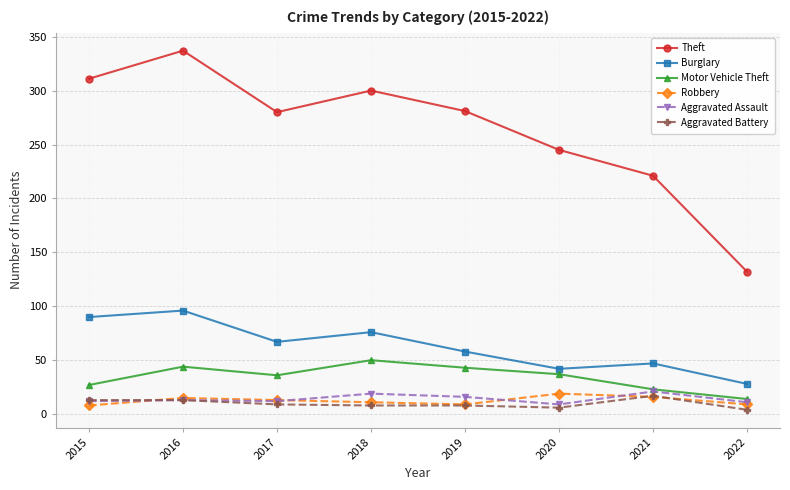

In Robbery, how many points are lower than both neighbors (excluding endpoints)?

1